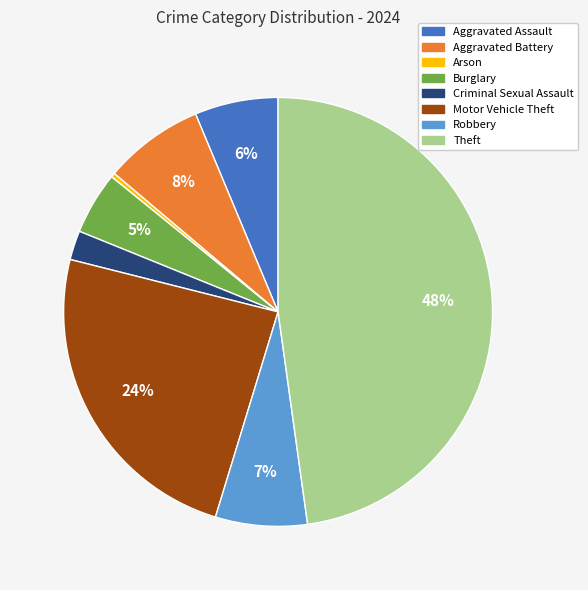

Which slice is the smallest?

Arson